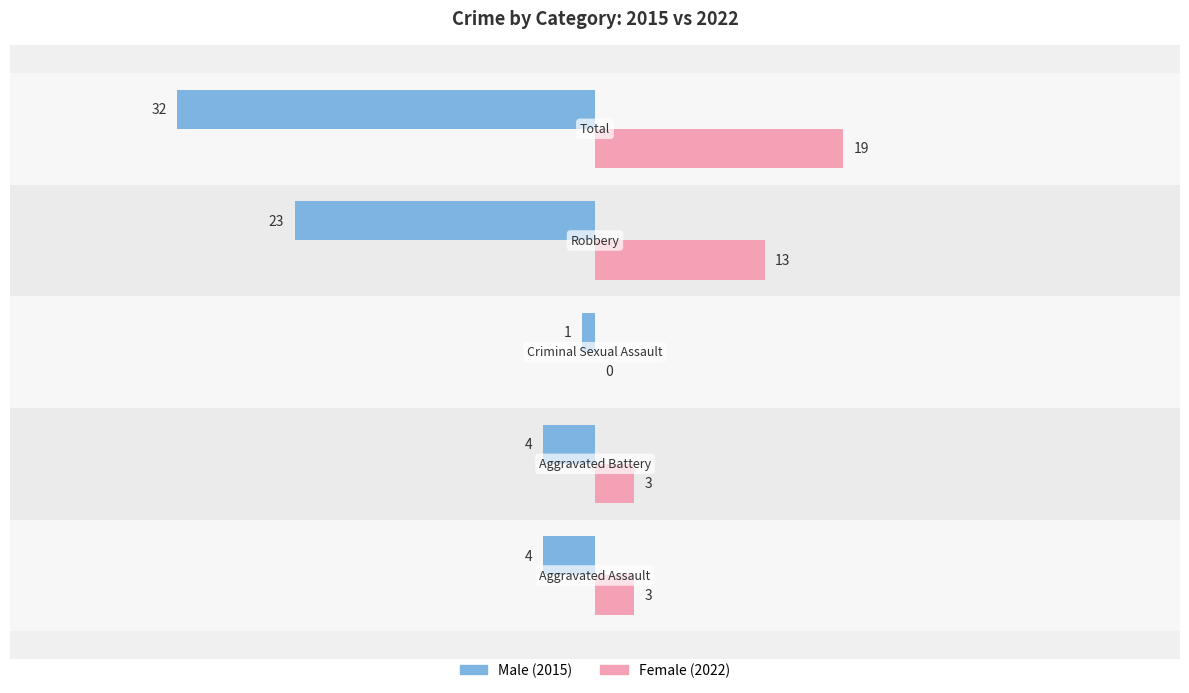

What is the maximum value shown in the chart?

19